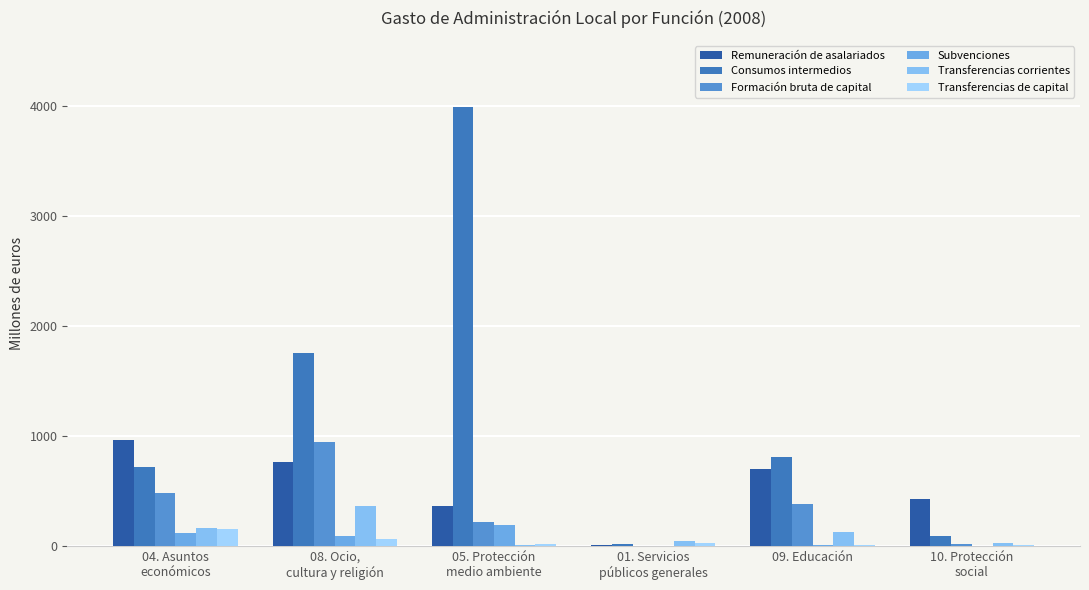

Reading left to right, extract all data points from this chart.

Remuneración de asalariados: 959	765	357	9	697	429
Consumos intermedios: 718	1751	3991	18	809	93
Formación bruta de capital: 484	946	212	0	377	16
Subvenciones: 117	87	187	0	9	0
Transferencias corrientes: 164	364	9	42	122	27
Transferencias de capital: 155	60	18	22	11	7